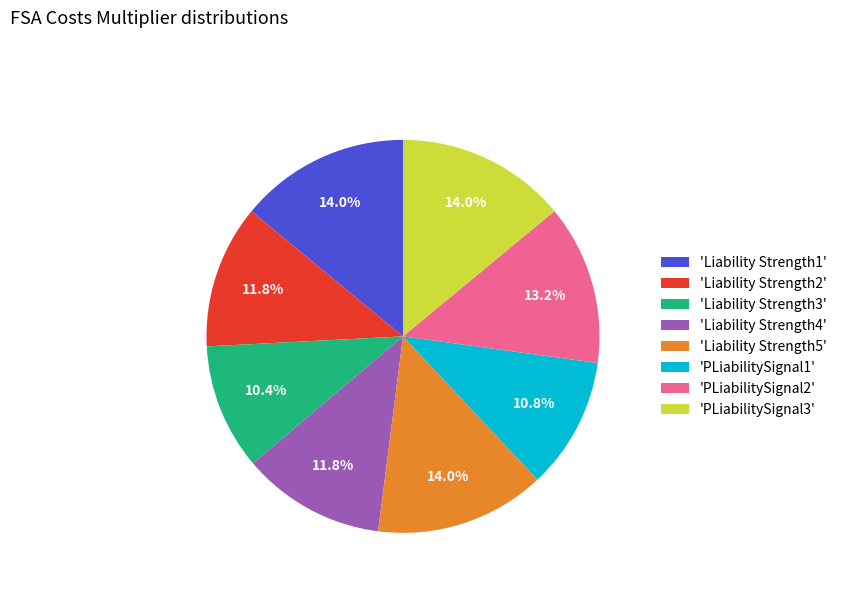

How much of the chart is everything except 'Liability Strength5'?

86.0%